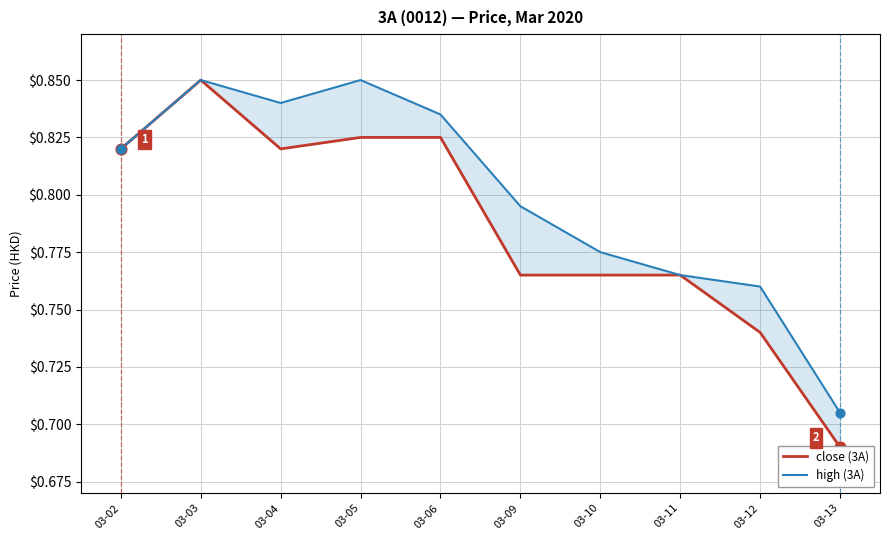

Which series contains the lowest Y value?

close (3A)